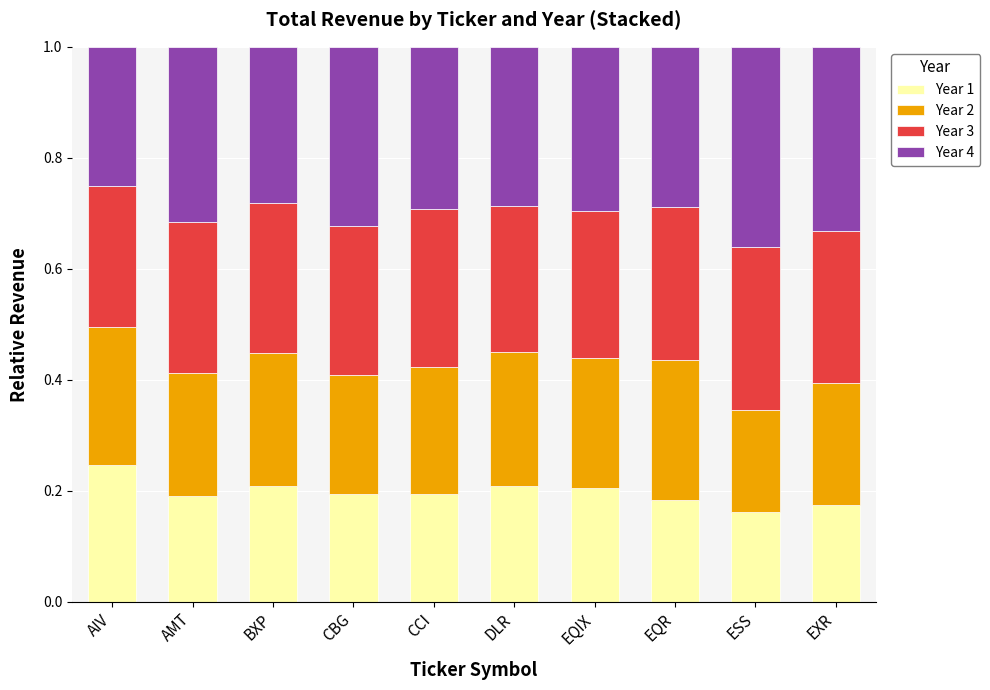

The Year 1 series shows 0.1 at EQR. True or false?

False